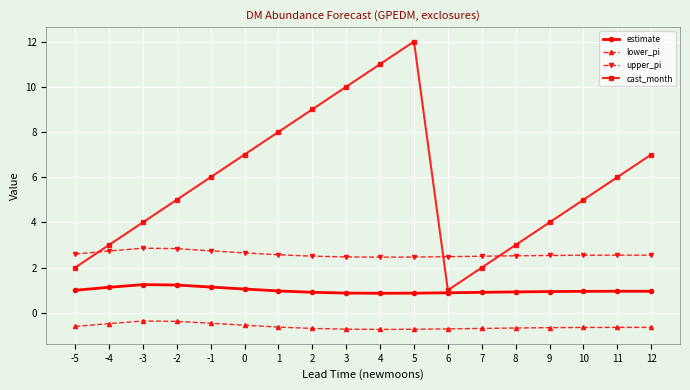

How many intersections are there between upper_pi and cast_month?

3